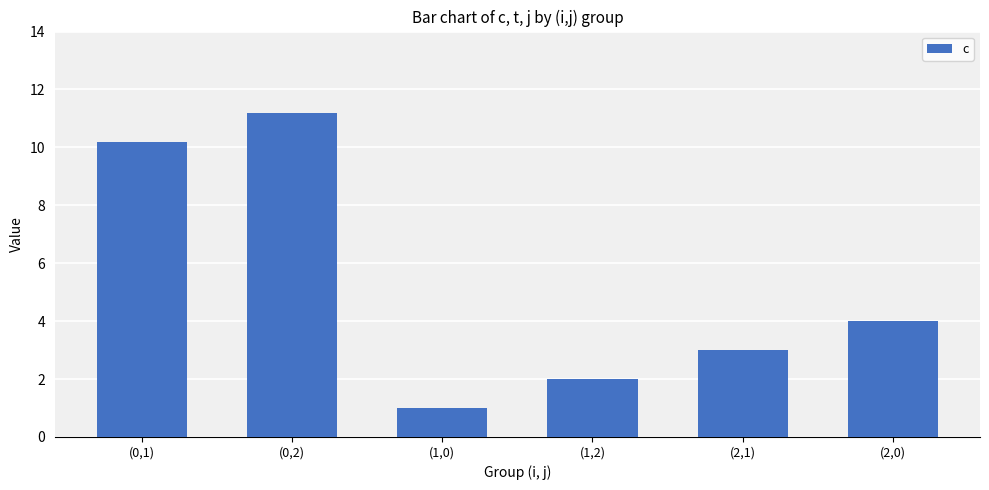

What is the sum of the values at (1,0) and (1,2)?

3.0